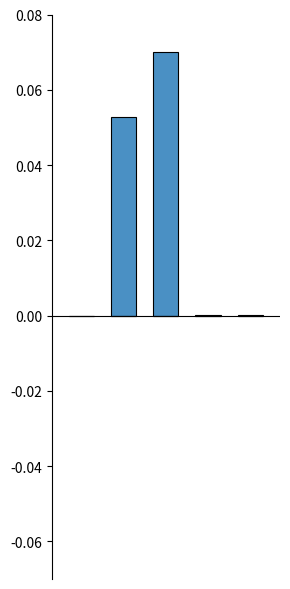

Count the number of categories in the chart.

5